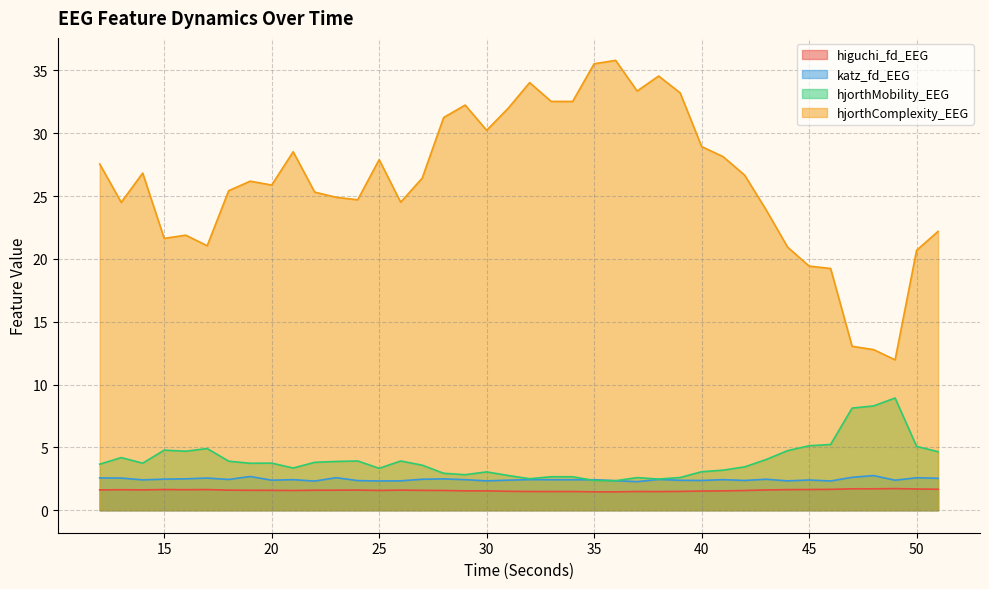

At how many categories does at least one series exceed 3?

40